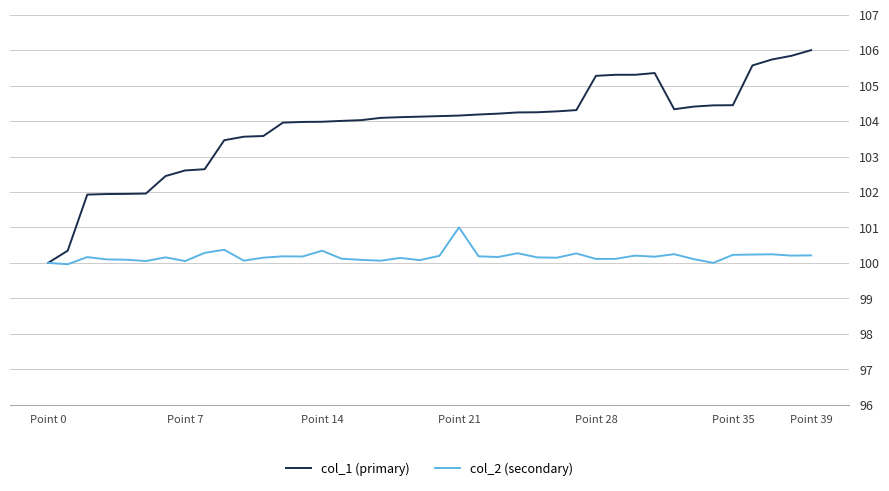

Which series has the largest total across all categories?

col_1 (primary)